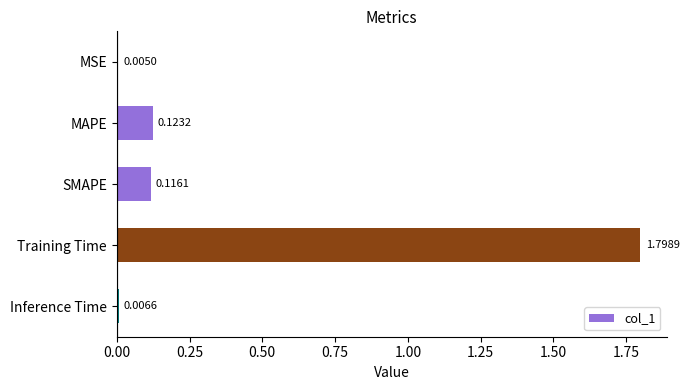

What is the sum of all values?

2.0